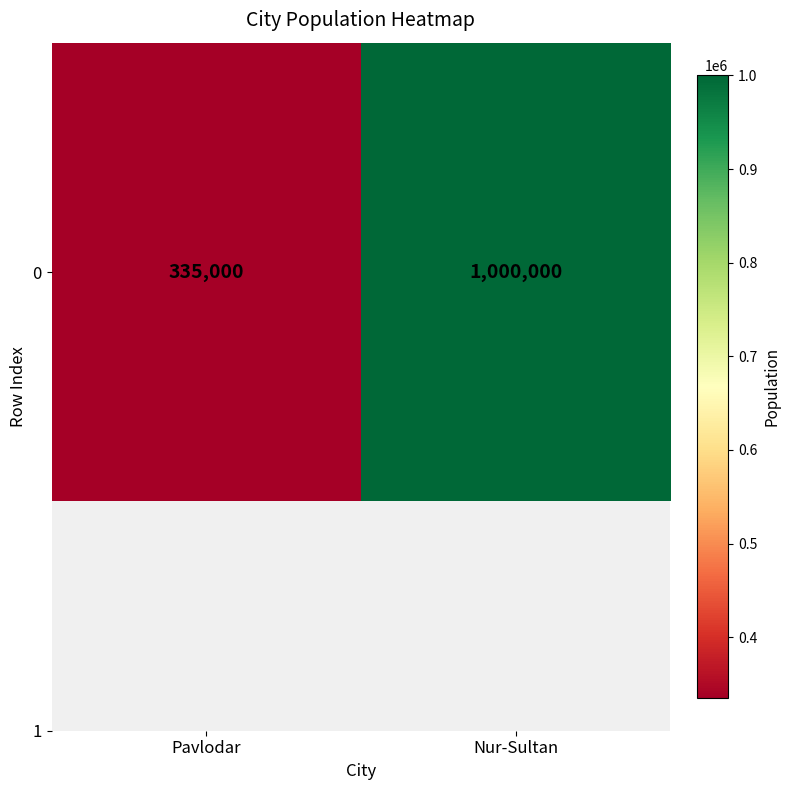

Is it true that the value at Pavlodar is 188090?

False